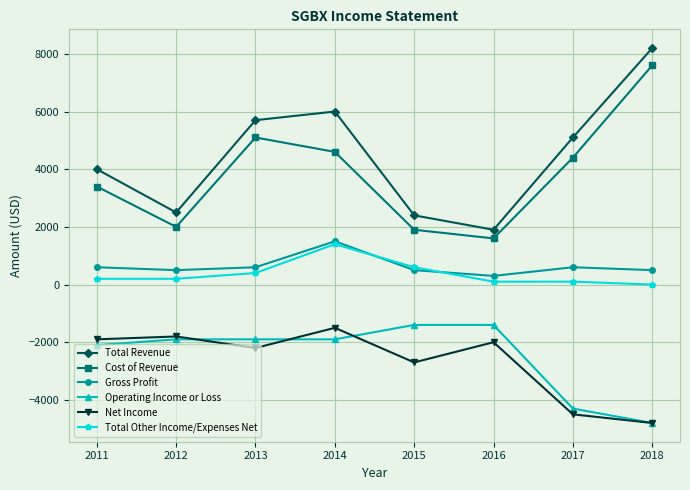

Is it true that Total Other Income/Expenses Net equals 200 at 2012?

True